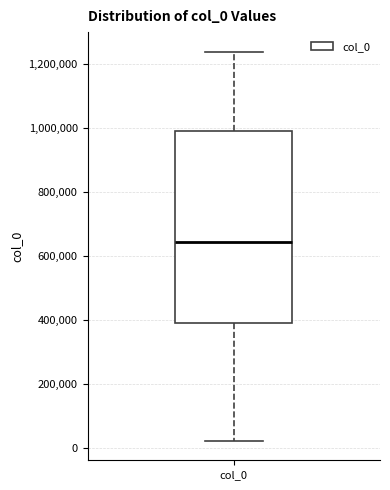

Transcribe this box plot: give where the median line is, the range the box spans, and where the two whiskers end, as read against the y-axis. The values are not printed on the chart, so give them approximately, as read against the axis.

median 640000, box 400000 to 1000000, whiskers 20000 to 1240000